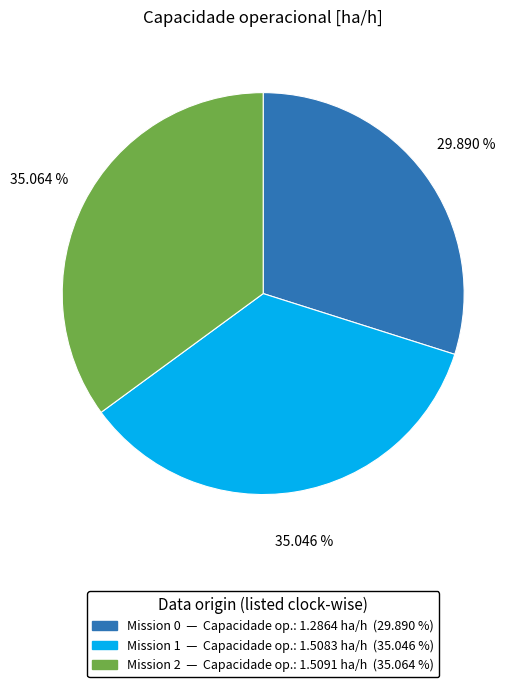

To the nearest percent, what is the average slice percentage?

33%